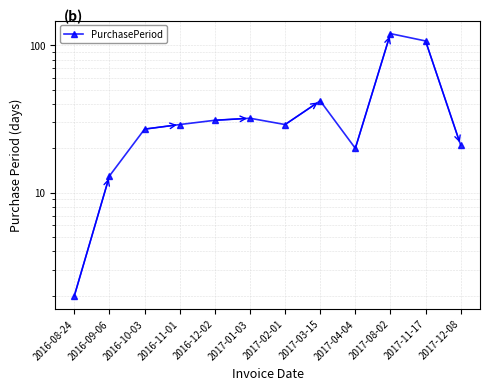

True or false: the data has more than 1 interior local peaks.

True